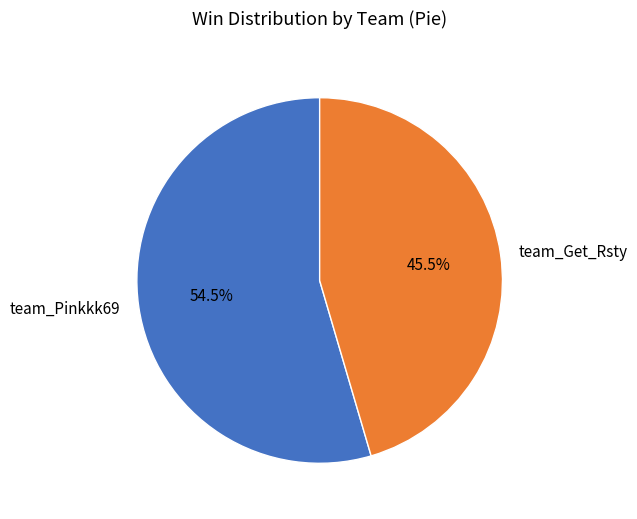

Rank the categories by value from lowest to highest.

team_Get_Rsty, team_Pinkkk69